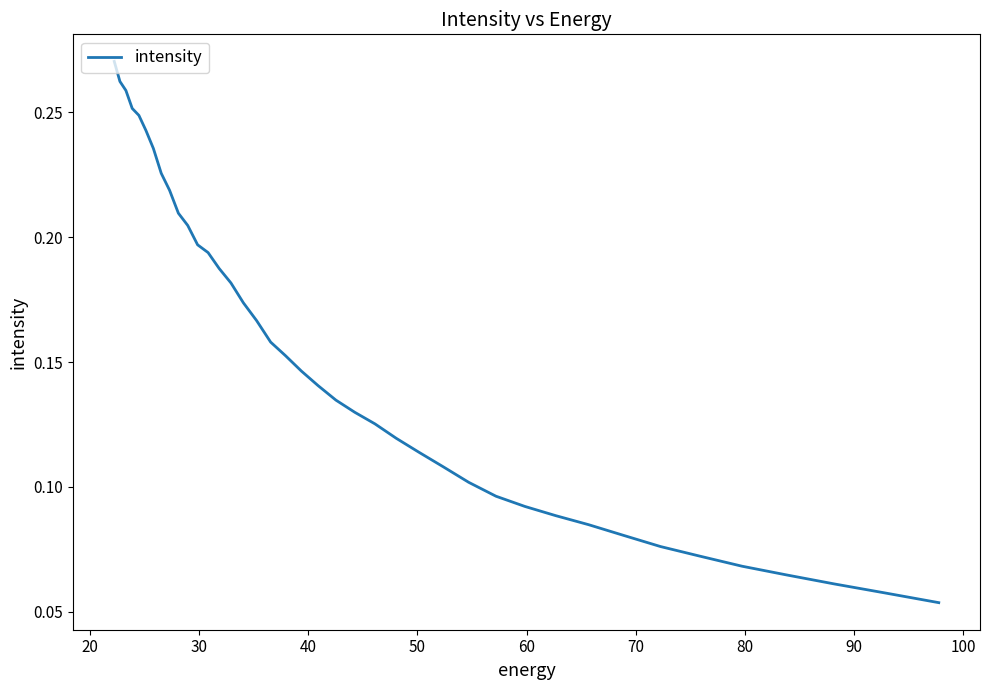

What is the greatest value displayed?

0.3